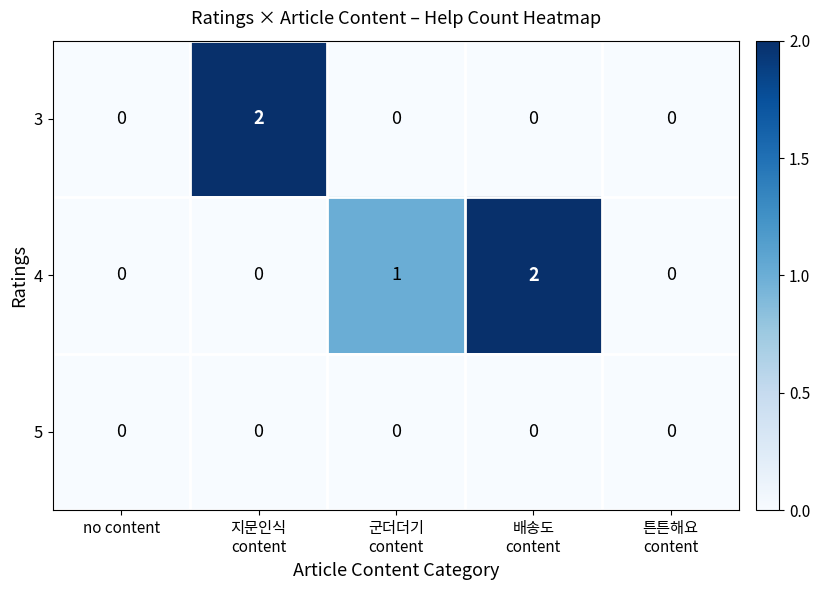

What is the sum of all 4 values?

3